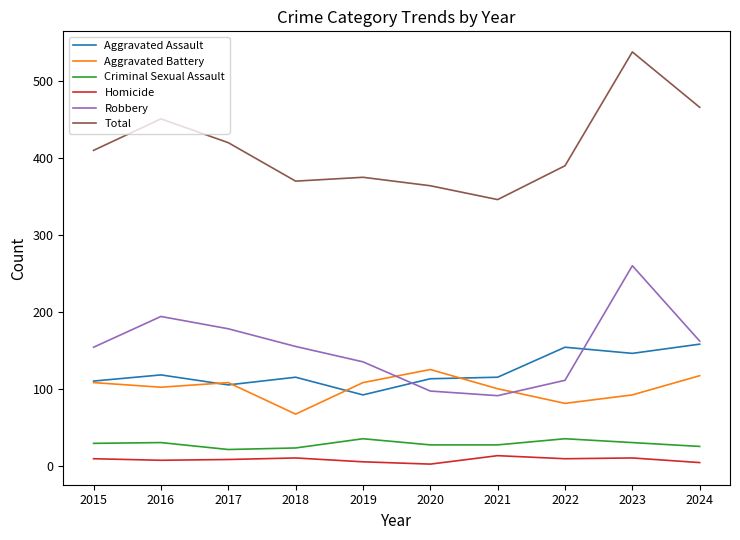

How many lines are shown in the chart?

6